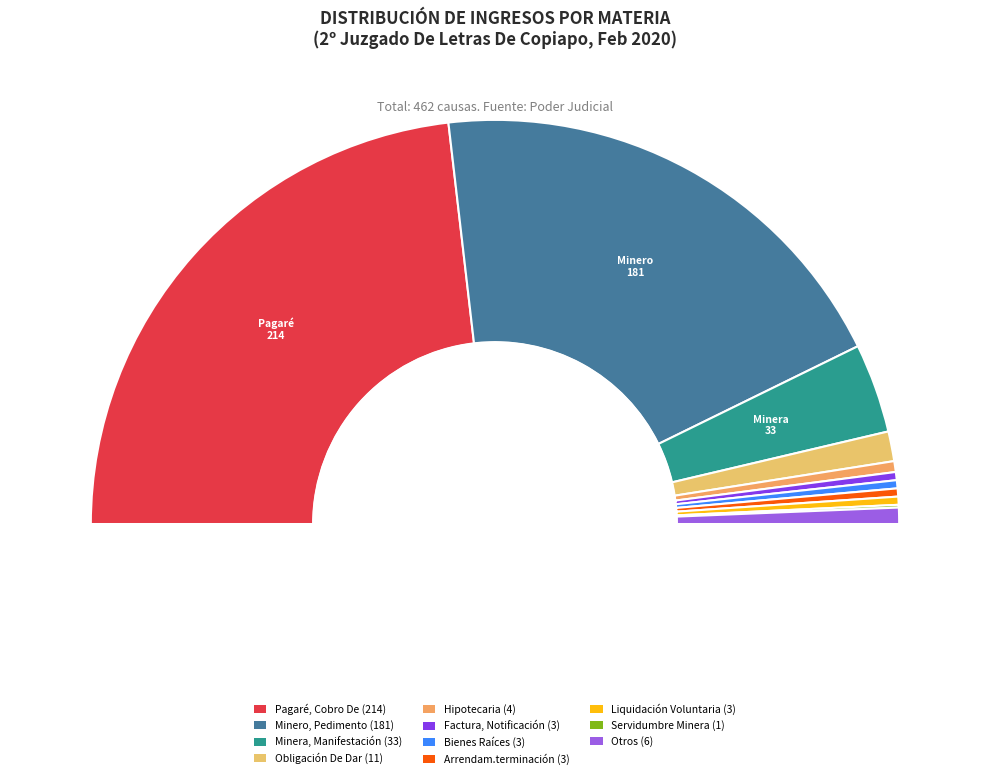

Is the sum of Factura, Notificación and Minero, Pedimento greater than half?

No